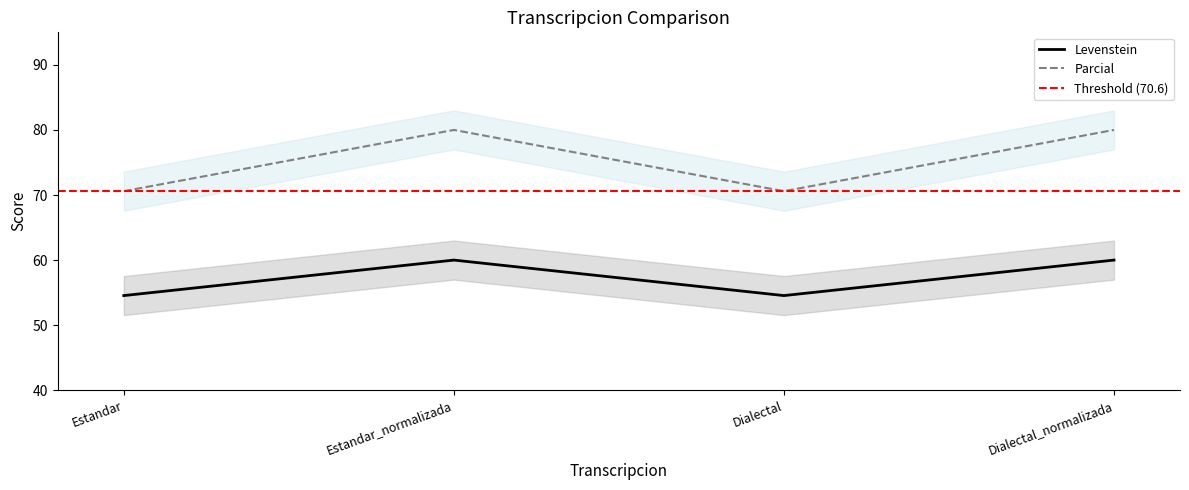

List the series in order of their overall mean, lowest first.

Levenstein, Parcial